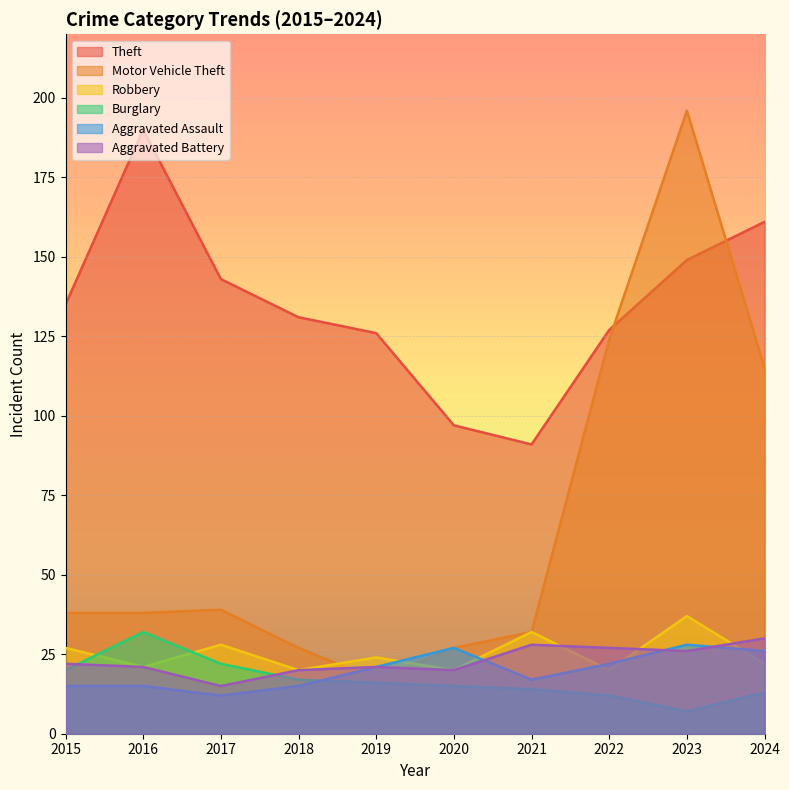

Which category has the highest value across all series?

2023